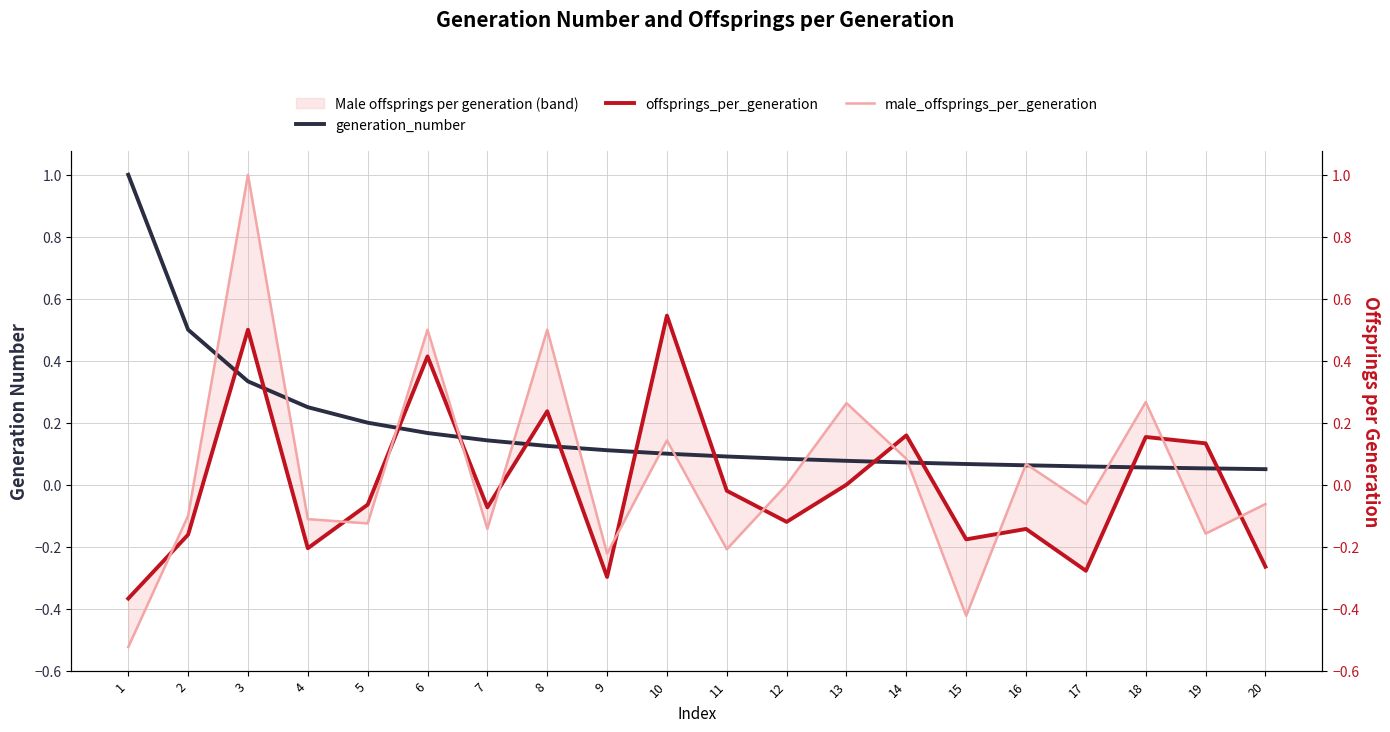

At which category is the sum across all series the highest?

3